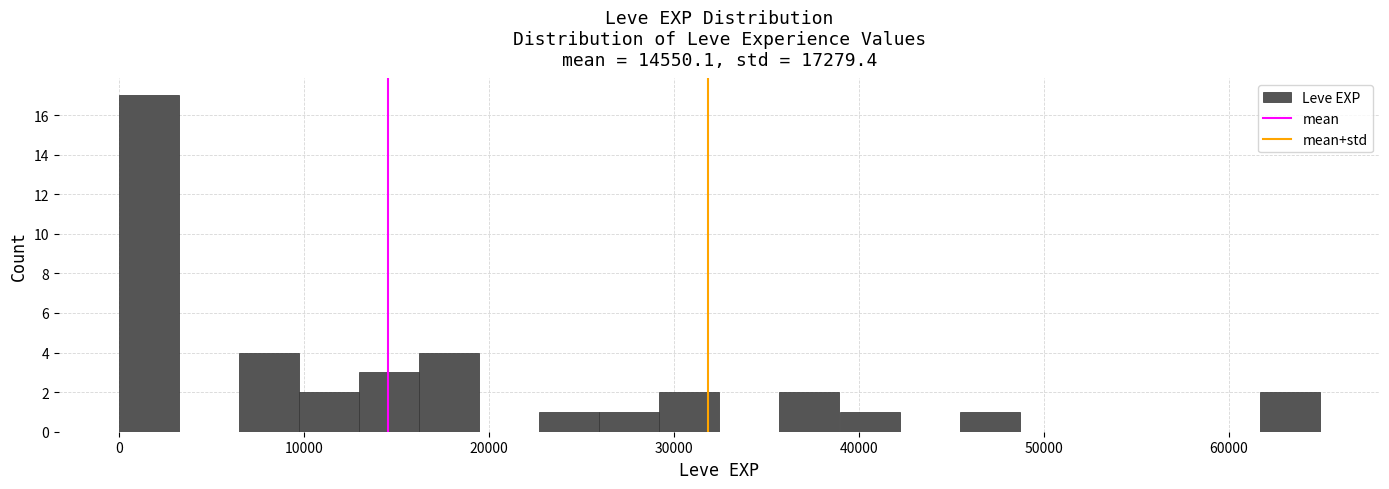

Read against the x-axis, roughly where is the centre of the tallest bar?

2000